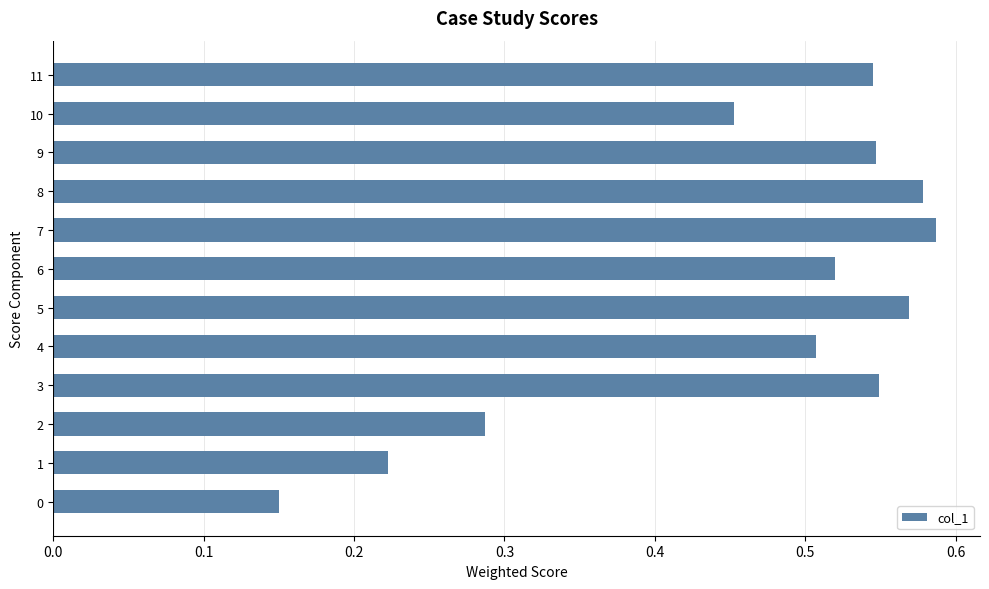

Between 5 and 3, which is larger?

5